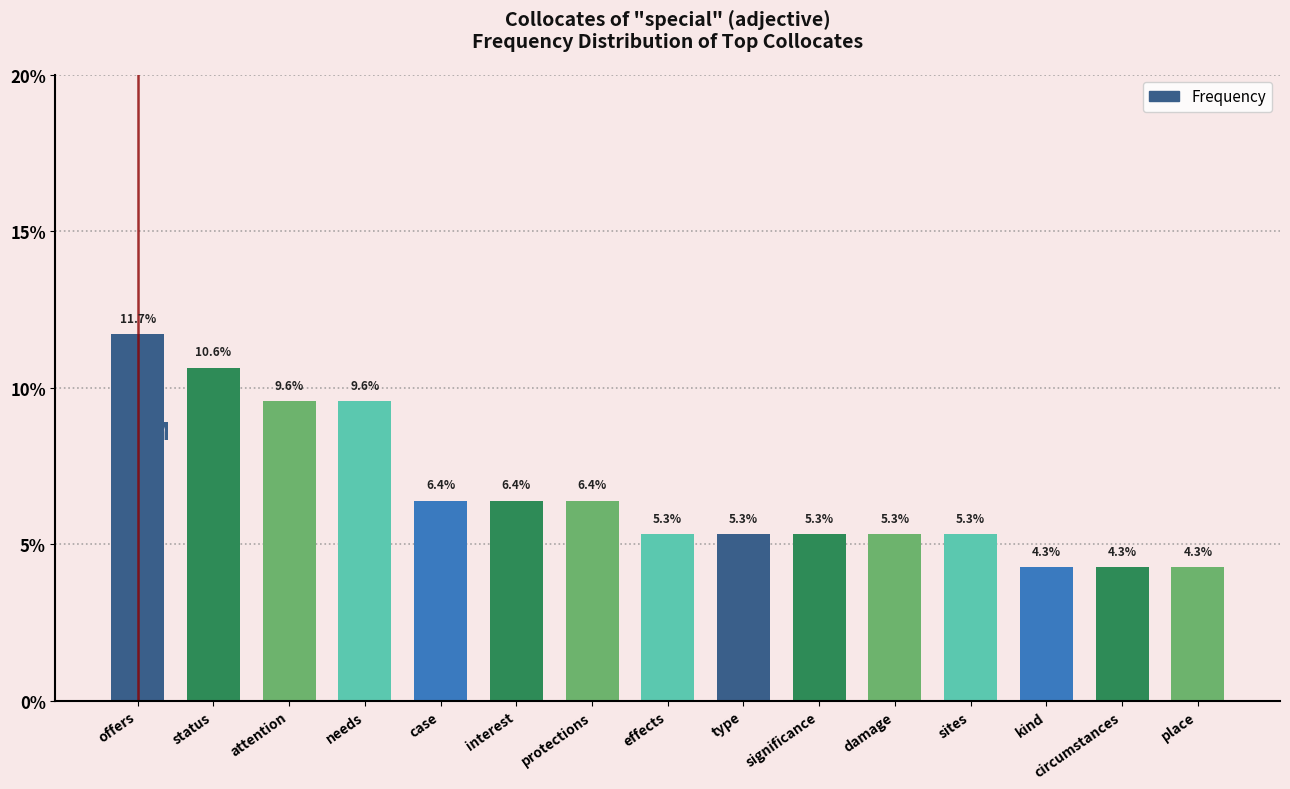

What is the difference between the second highest and minimum values?

6.4